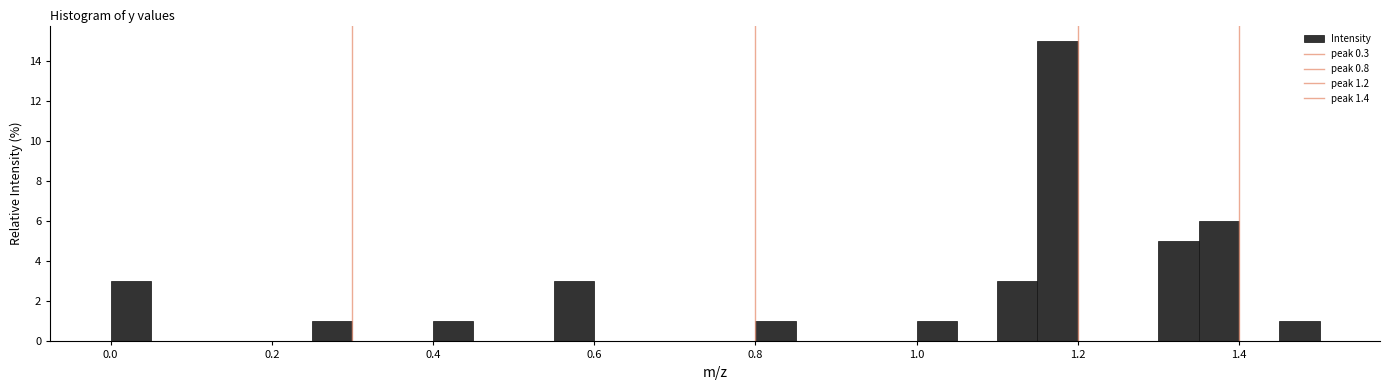

Around what value on the x-axis is the tallest bar? Give the approximate position of its centre, as read against the axis.

1.18